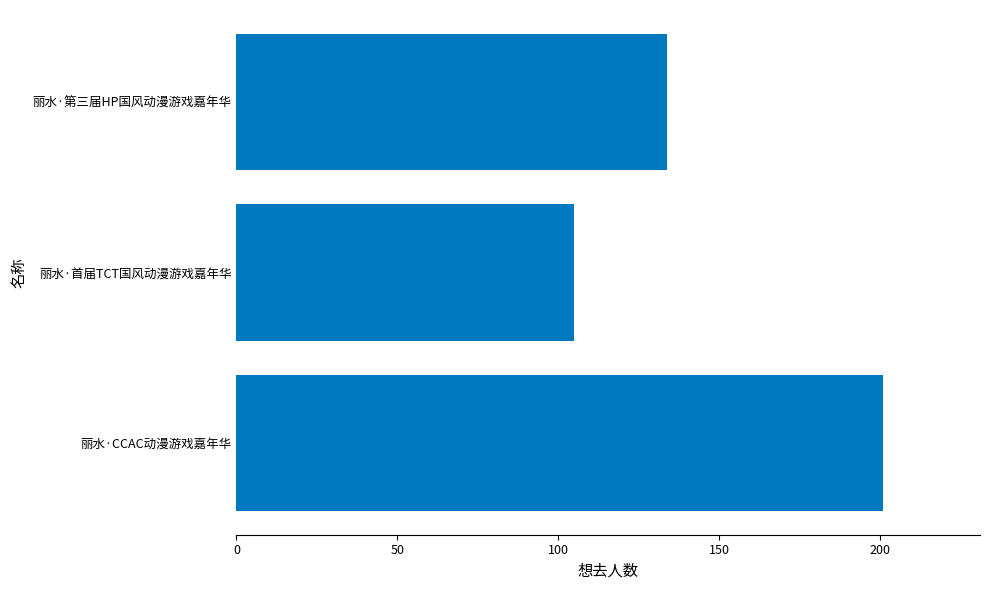

The chart shows a value of 134 at 丽水·第三届HP国风动漫游戏嘉年华. True or false?

True